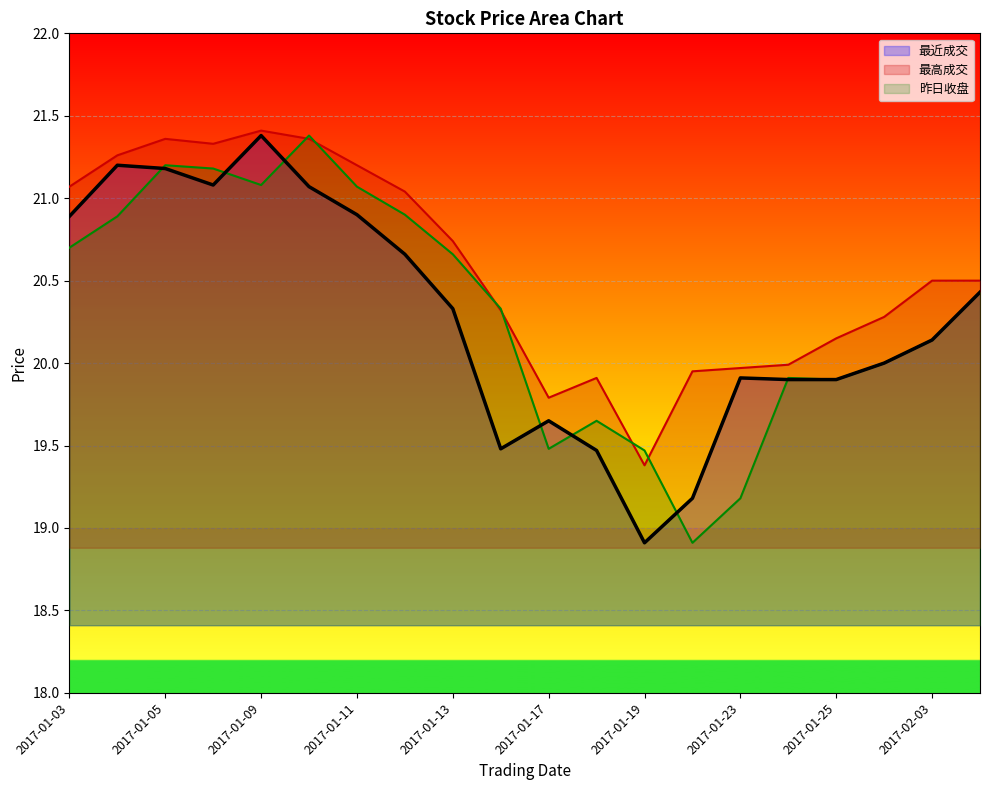

At how many categories does at least one series exceed 19?

20